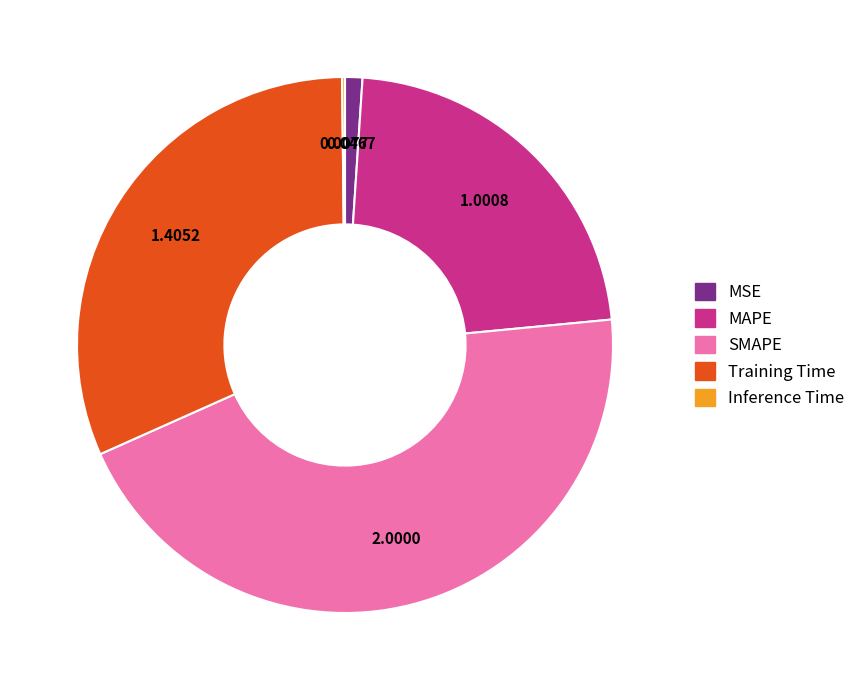

Is there a majority slice in this chart?

No